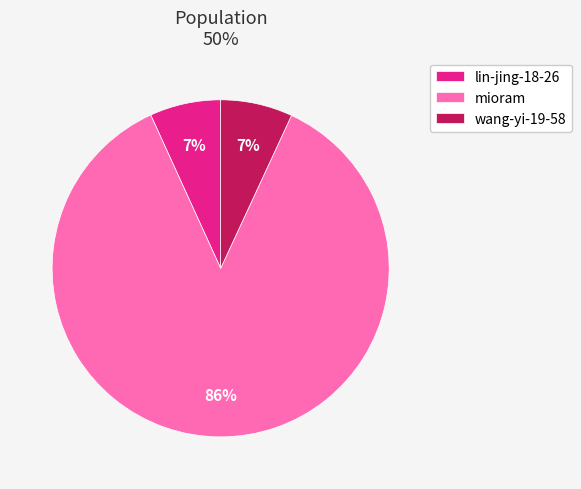

What is the largest slice in the pie chart?

mioram